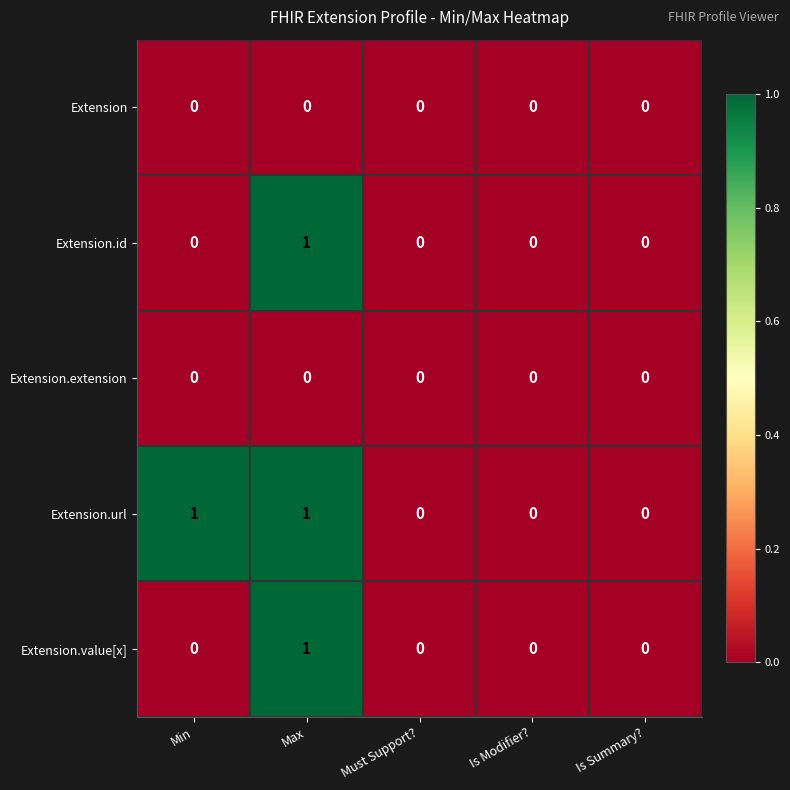

Which series has the largest total across all categories?

Extension.url